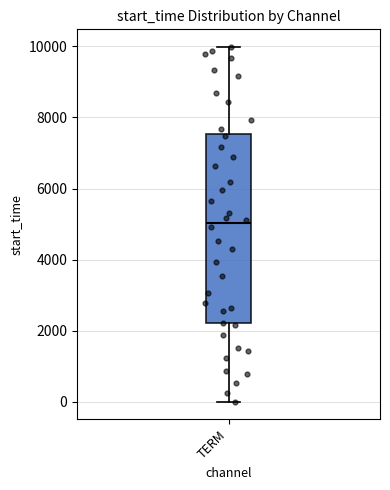

Read this box plot against the y-axis: the position of the median line, the range covered by the box, and the ends of both whiskers. The values are not printed on the chart, so give them approximately, as read against the axis.

median 5000, box 2200 to 7600, whiskers 0 to 10000